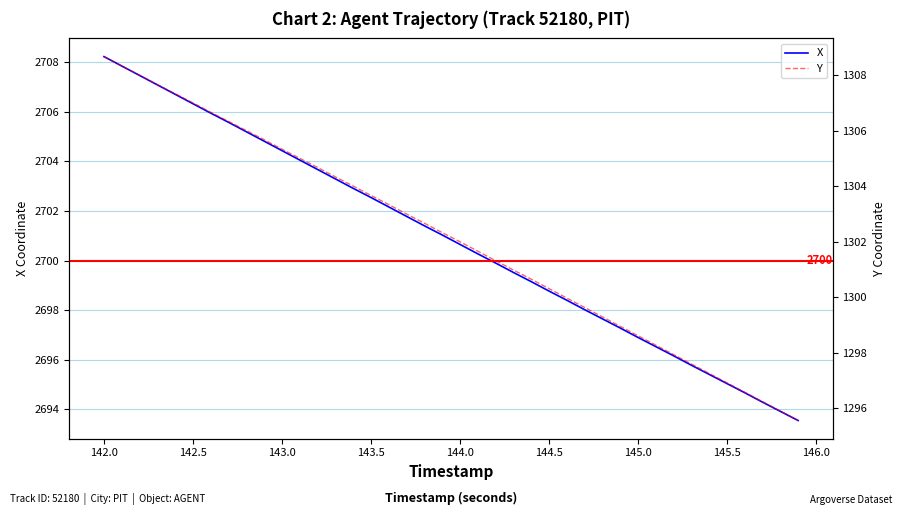

What is the difference between the maximum and minimum values in the X series?

14.7